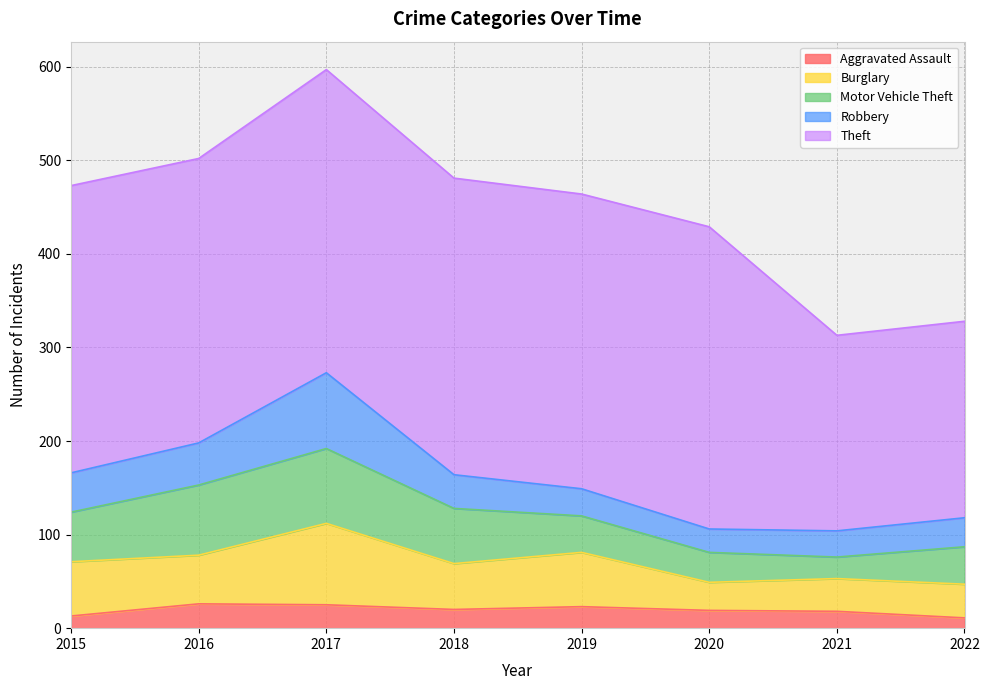

Rank the series at 2017 from lowest to highest value.

Aggravated Assault, Motor Vehicle Theft, Robbery, Burglary, Theft